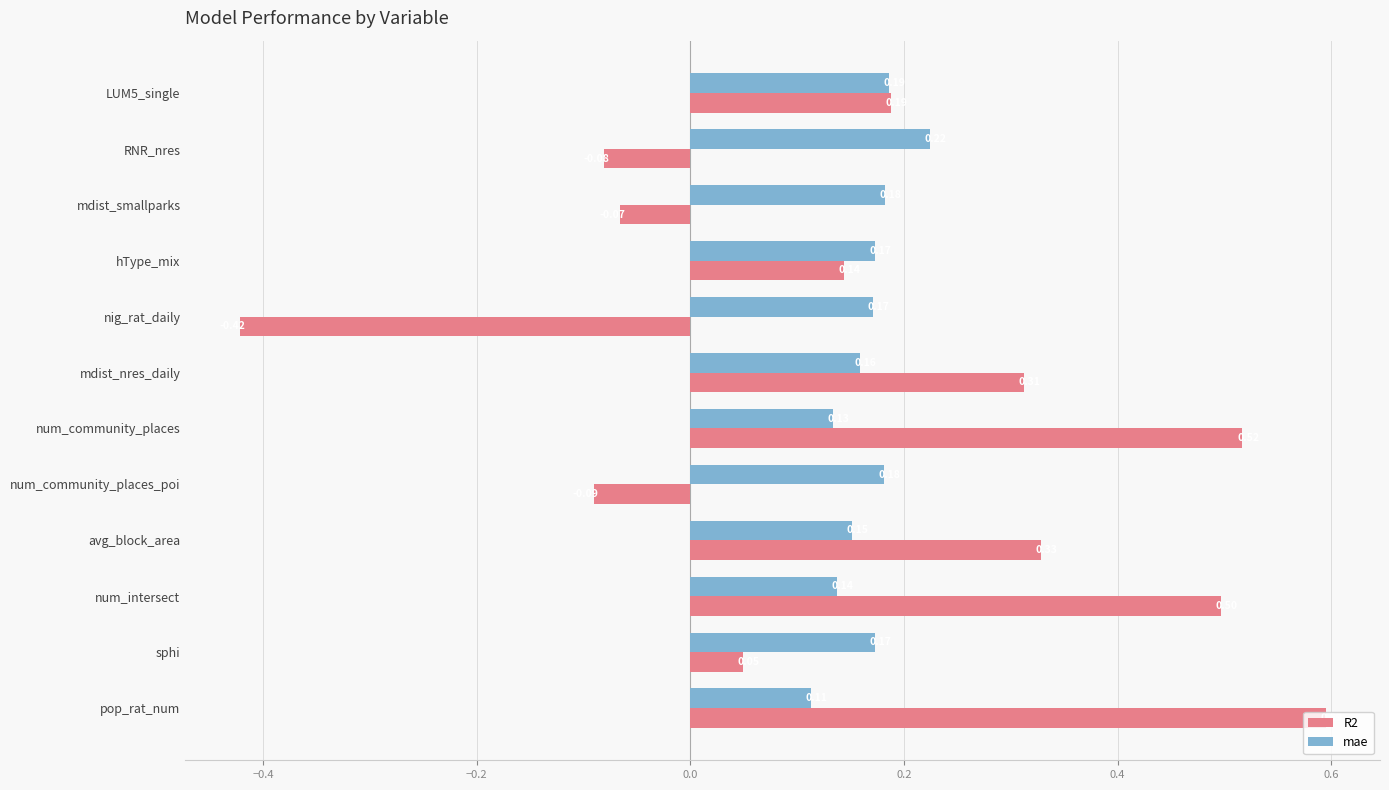

What is the sum of all mae values?

2.0